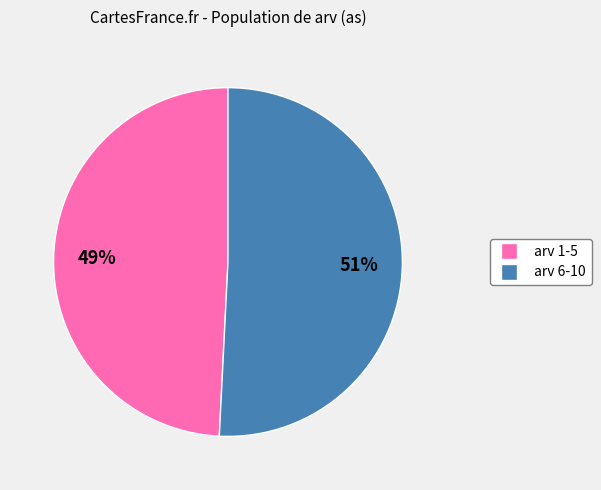

Is there a majority slice in this chart?

Yes